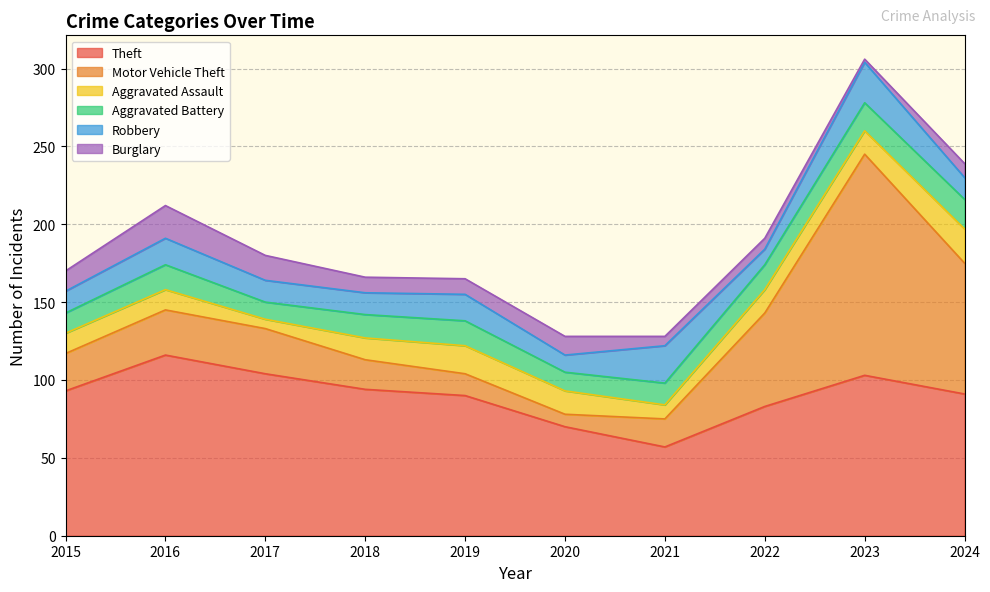

At which category is the sum across all series the highest?

2023